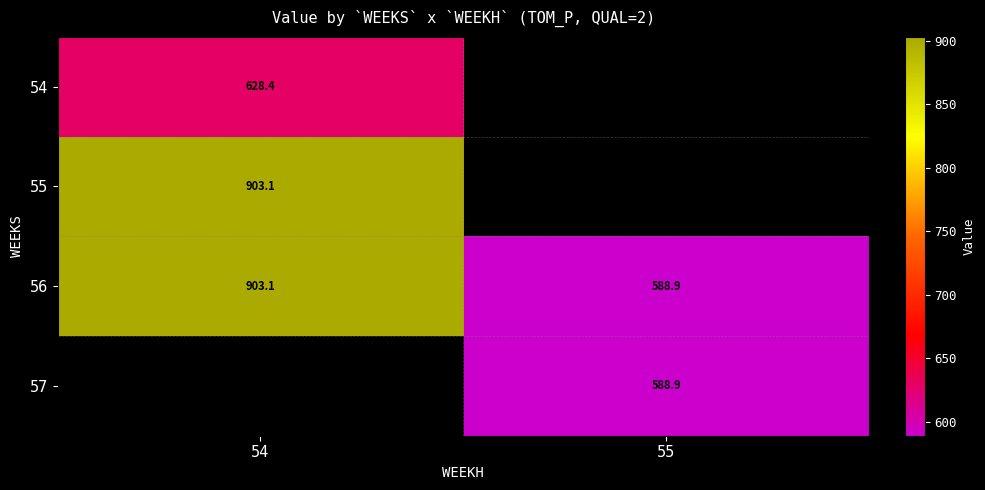

How many categories are shown in the chart?

2